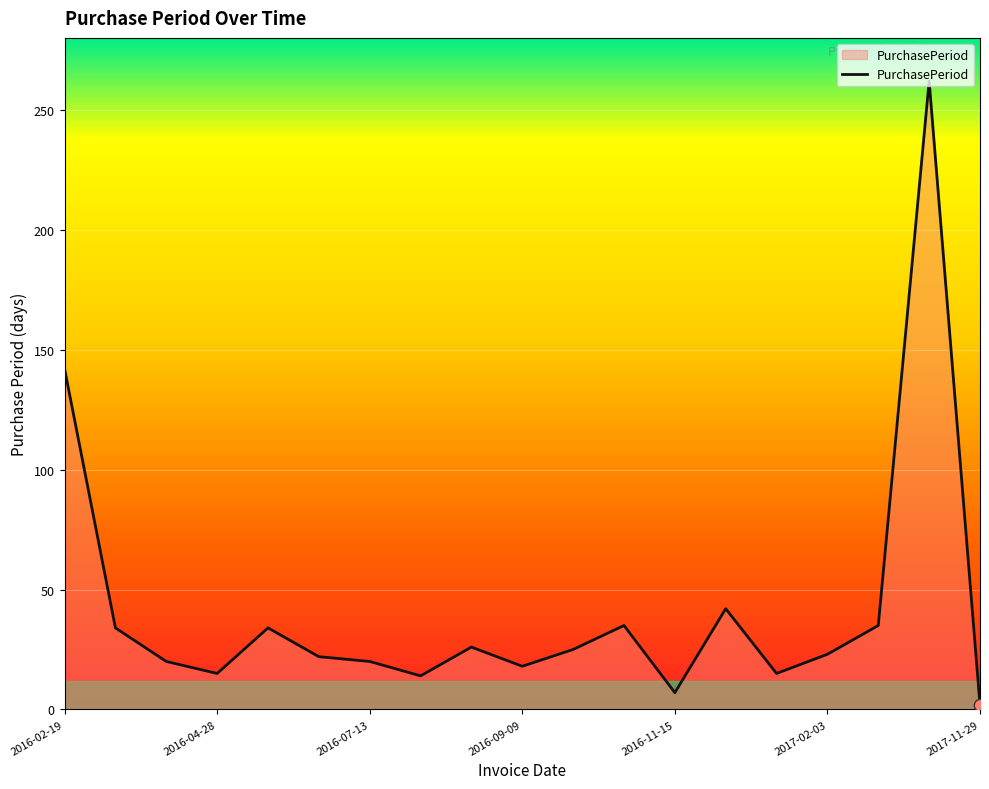

What is the difference between the maximum and minimum values?

260